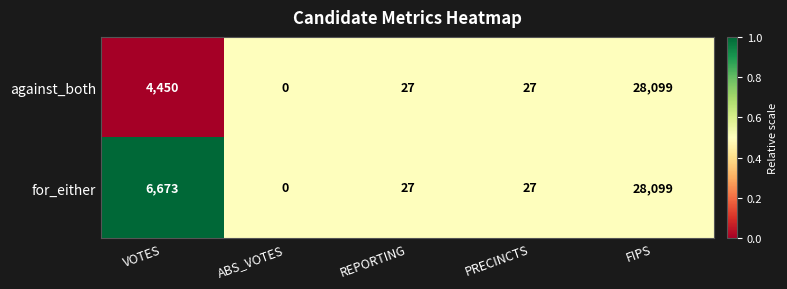

What is the sum of the for_either values at VOTES and ABS_VOTES?

6673